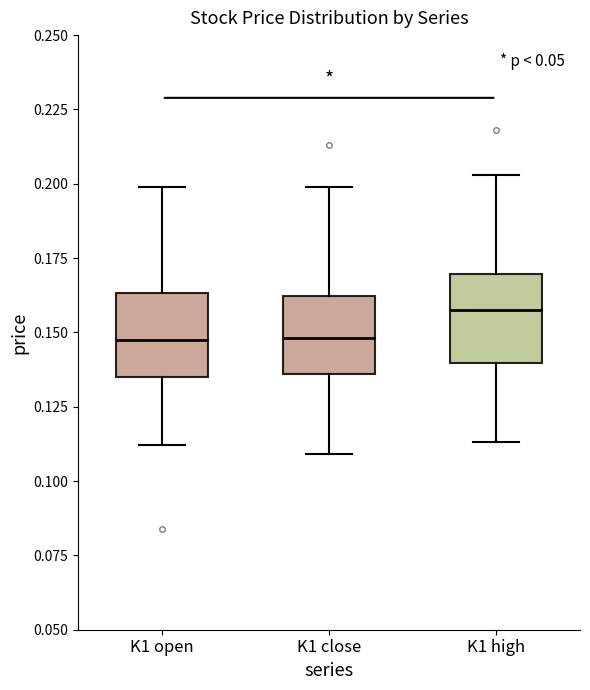

Which box's median line is the highest?

K1 high